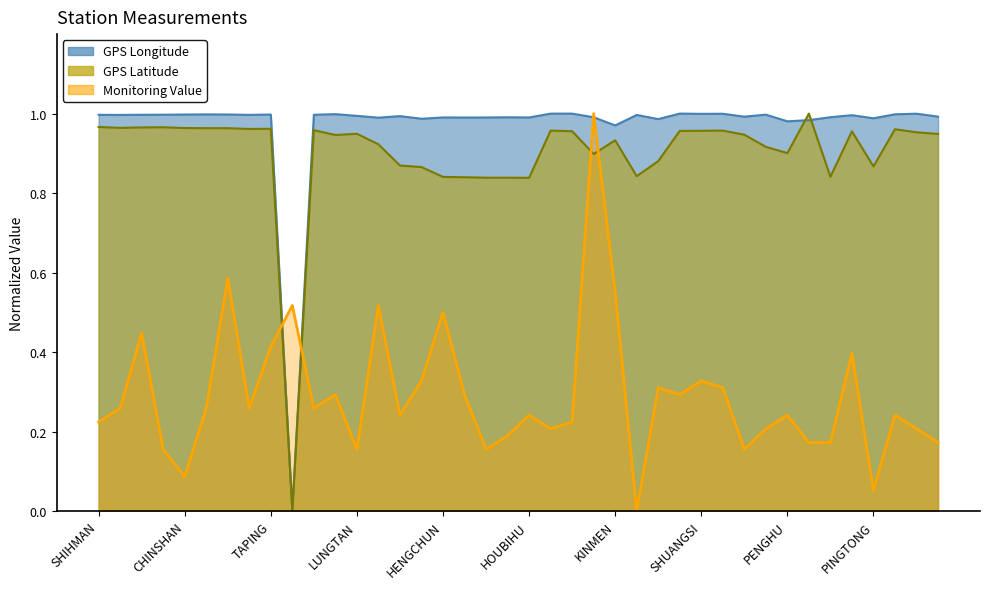

What are all the series names shown in the legend?

GPS Longitude, GPS Latitude, Monitoring Value